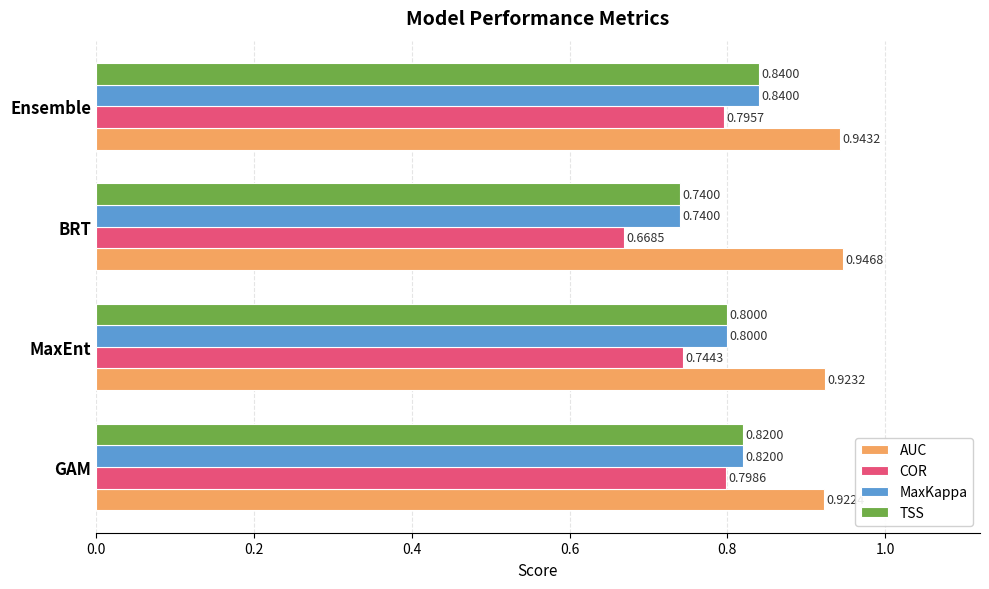

Where is MaxKappa nearest to the value 0?

BRT